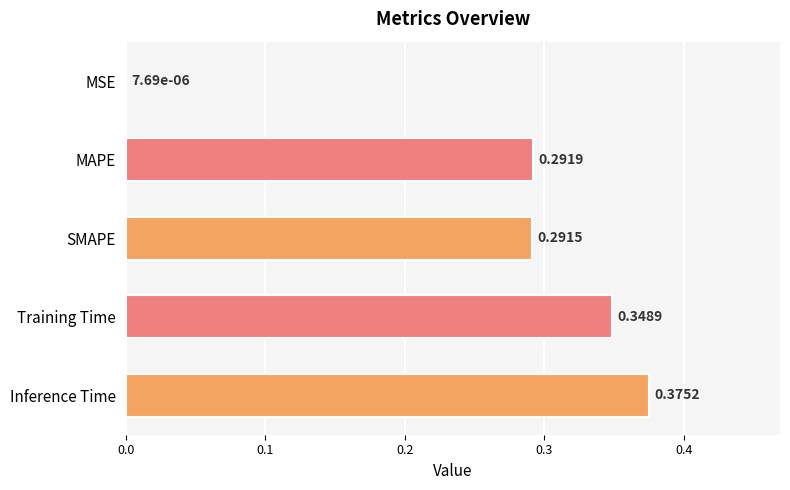

Between MSE and MAPE, which is larger?

MAPE